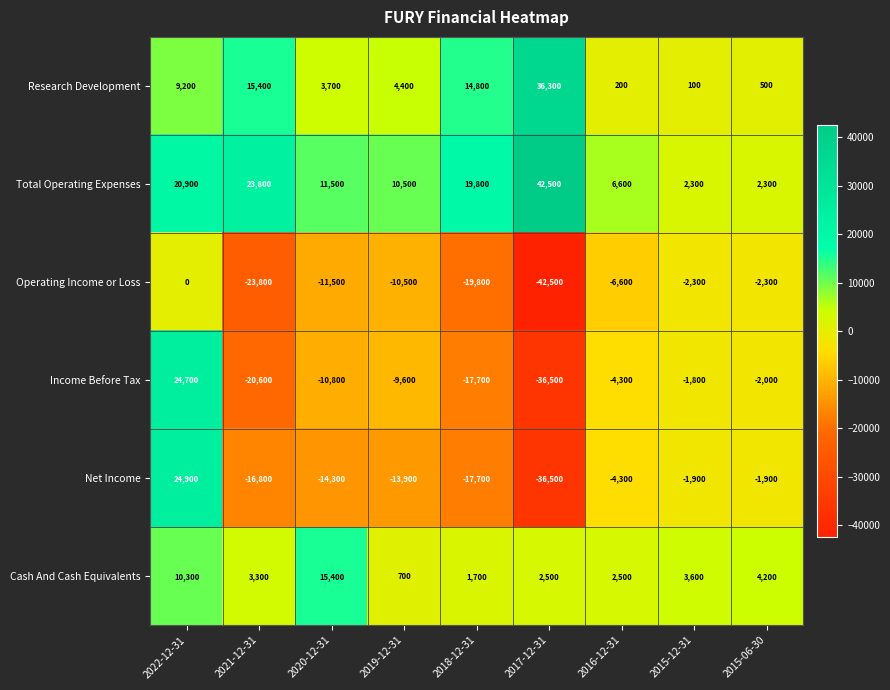

Which category has the highest value across all series?

2017-12-31